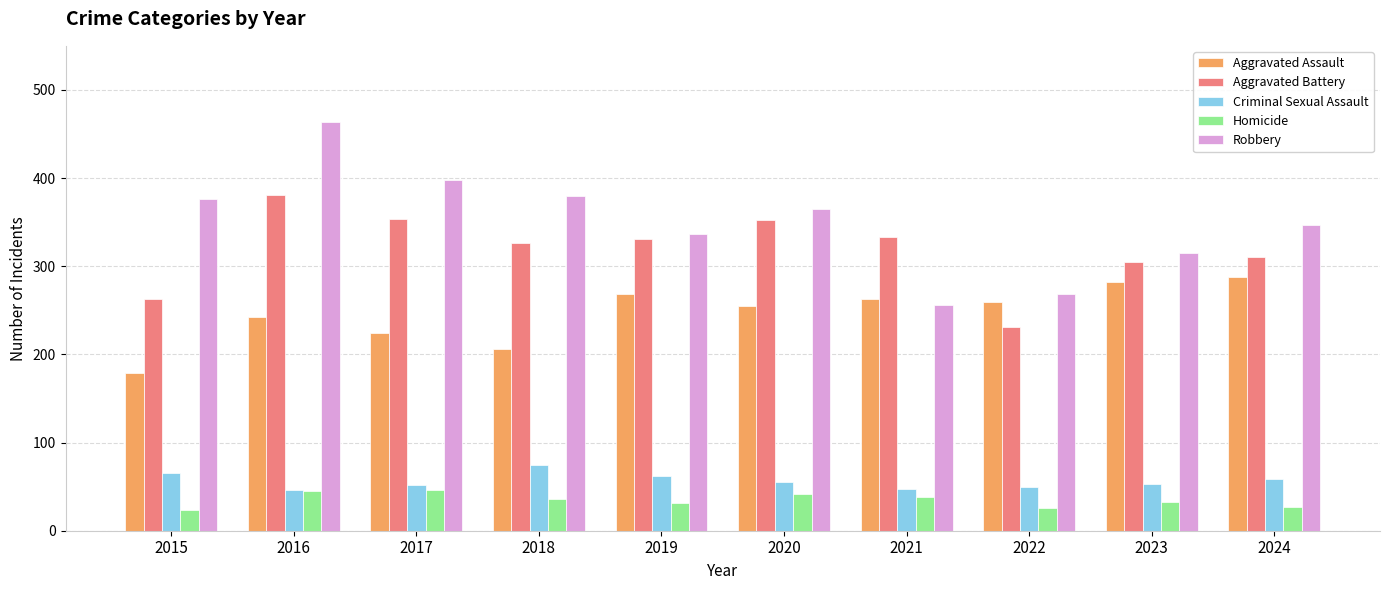

What is the value of the Homicide bar at the 9th from the left?

33